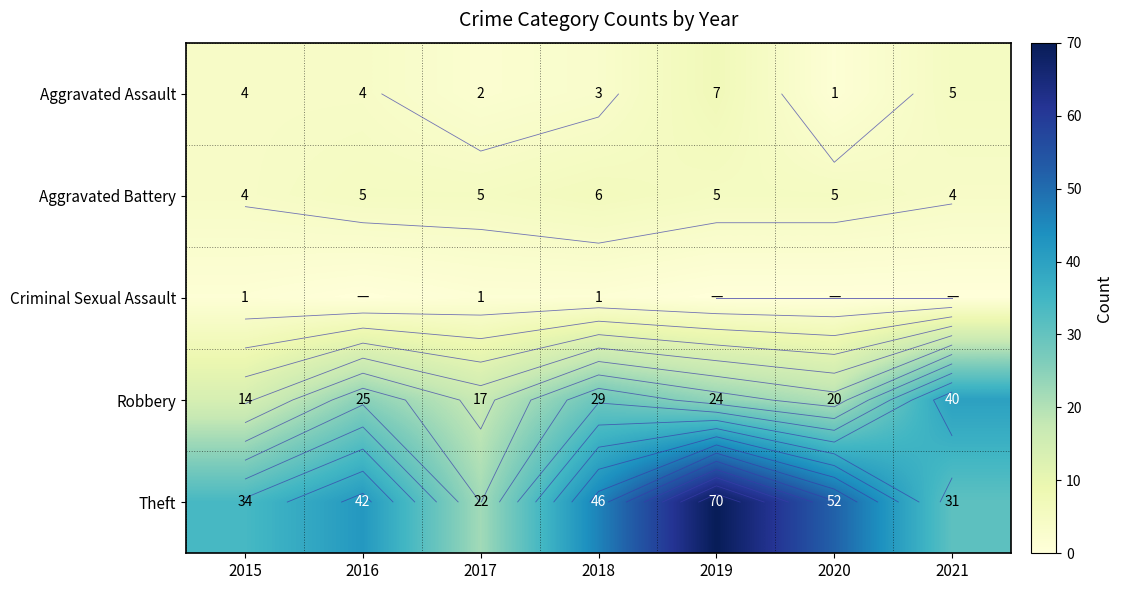

What is the maximum value for Robbery?

40